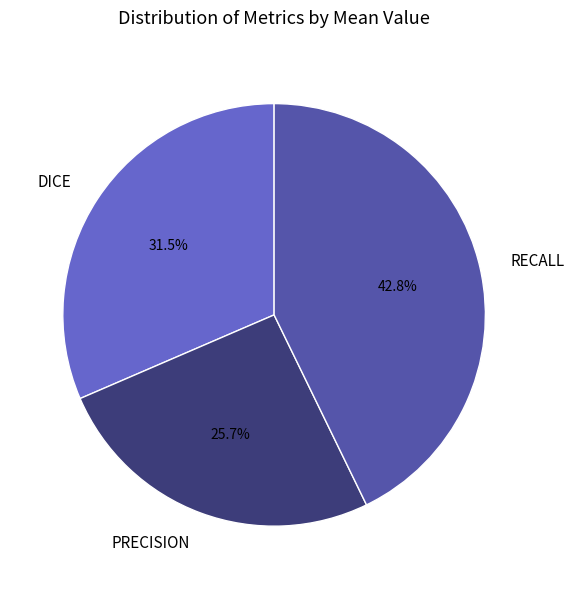

What percentage is the RECALL slice, to the nearest percent?

43%